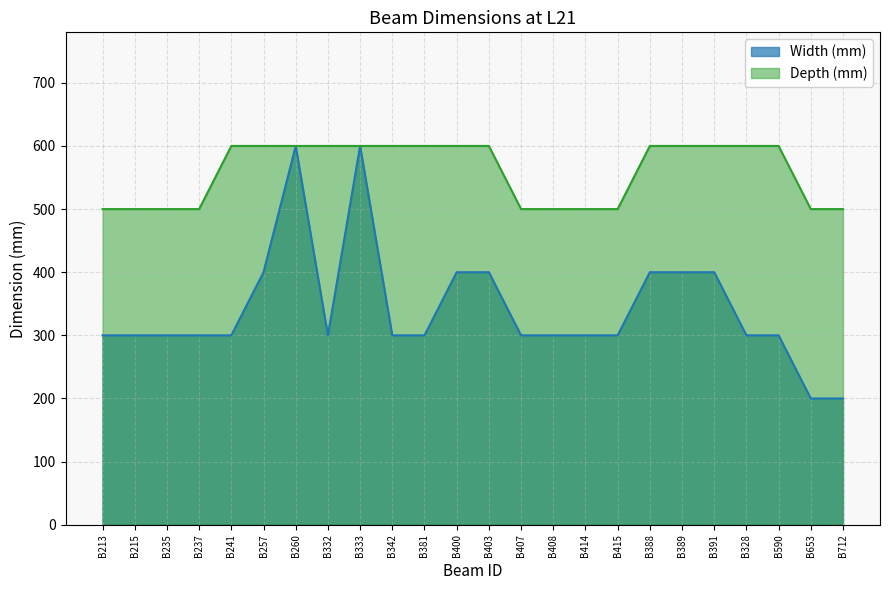

At B260, list the series in order from smallest to largest.

Width (mm), Depth (mm)